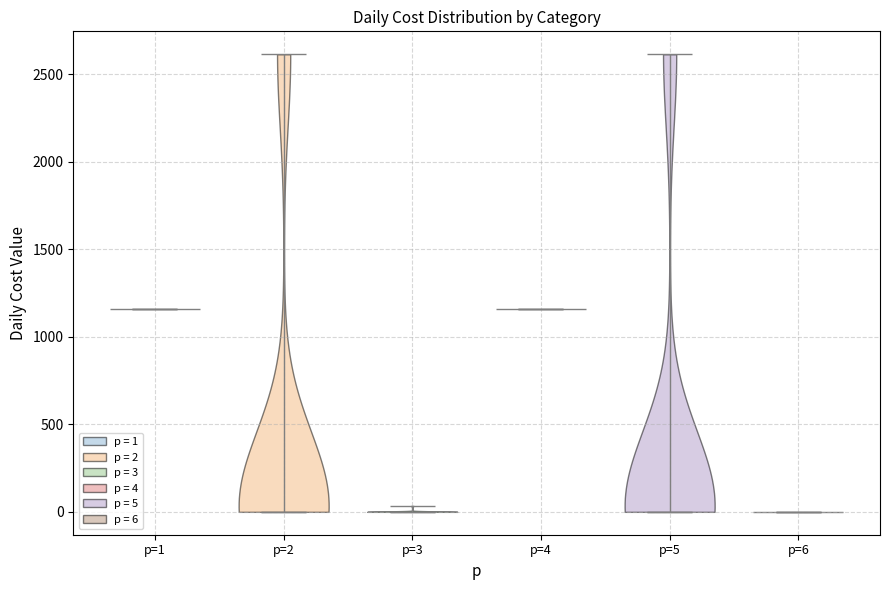

Where does the median line of the violin for p=5 sit on the y-axis? The values are not printed on the chart, so give them approximately, as read against the axis.

0